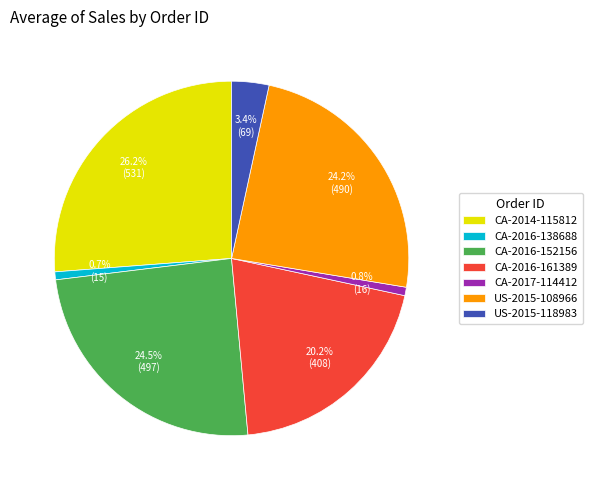

How many segments does this pie chart have?

7